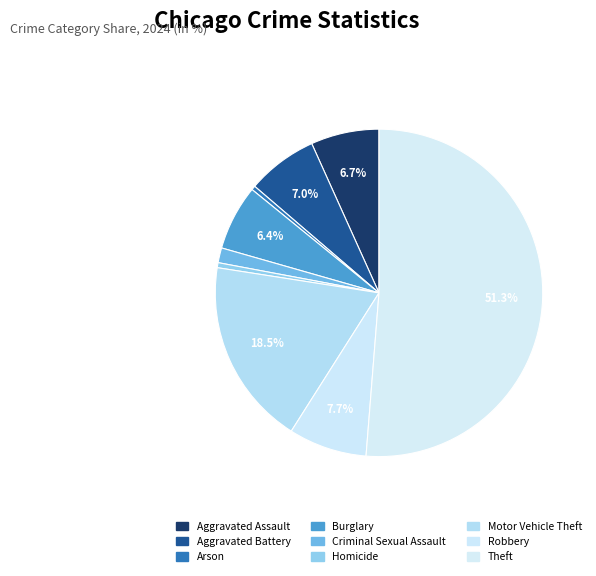

How many slices are in this pie chart?

9